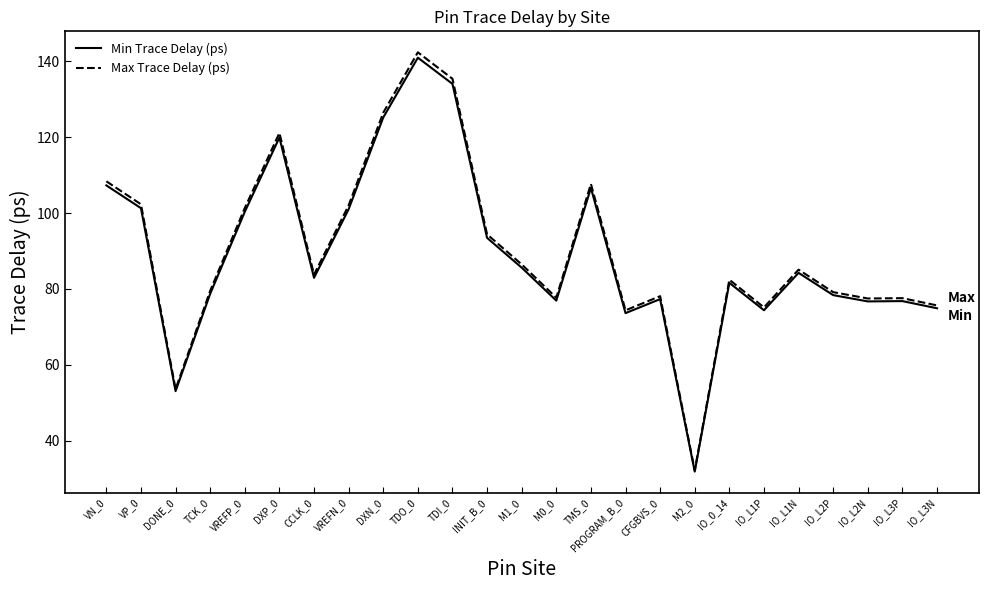

What is the greatest value displayed?

142.3